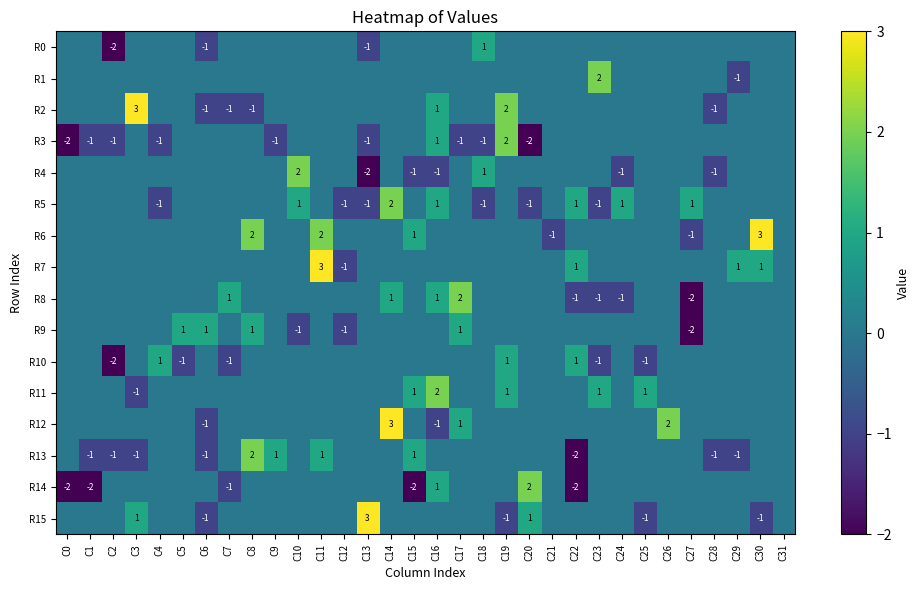

At which category is the sum across all series the highest?

C11